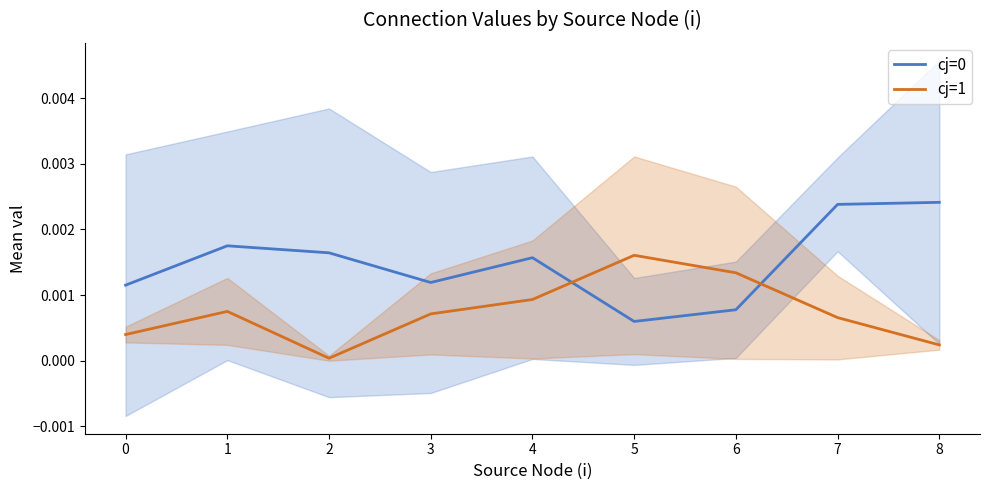

How many intersections are there between cj=0 and cj=1?

2